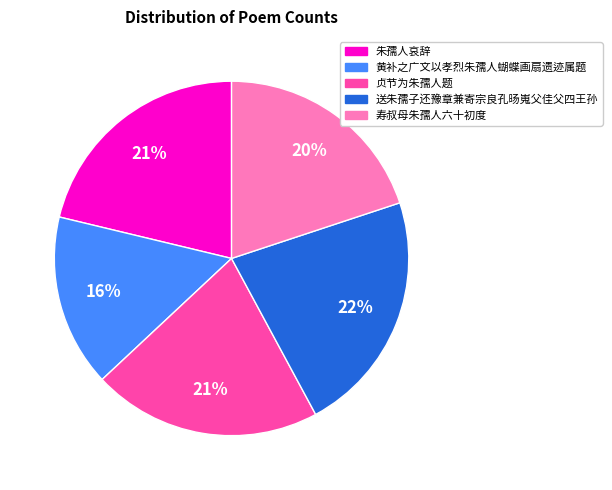

How many slices are in this pie chart?

5